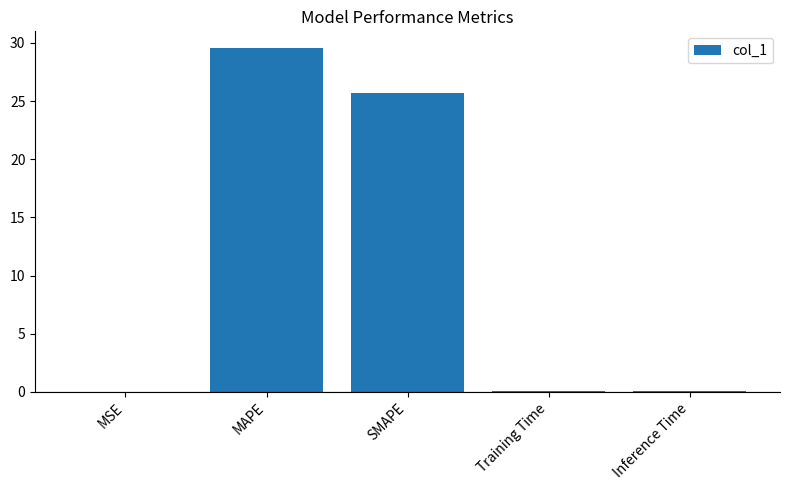

What is the average value?

11.1